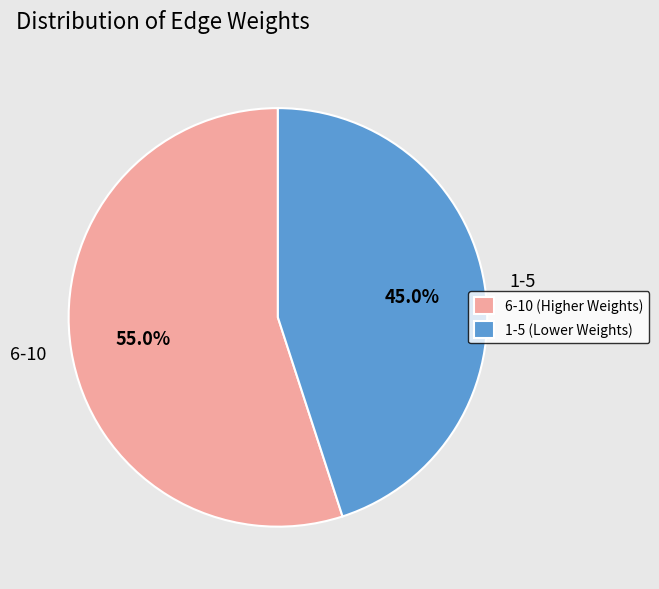

Is there any slice that represents more than half of the pie?

Yes